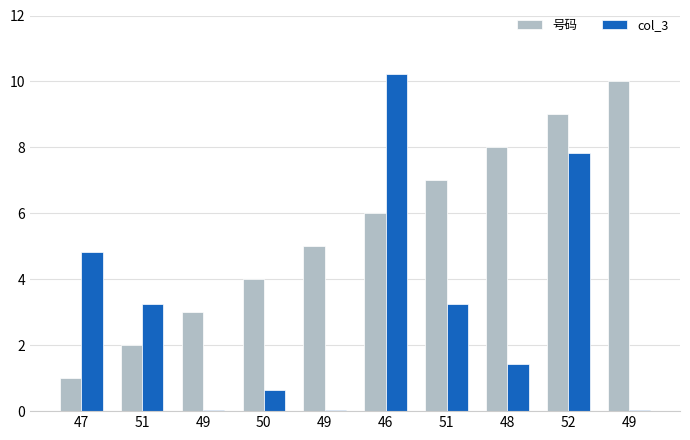

What is the sum of the col_3 values at 51 and 49?

3.3